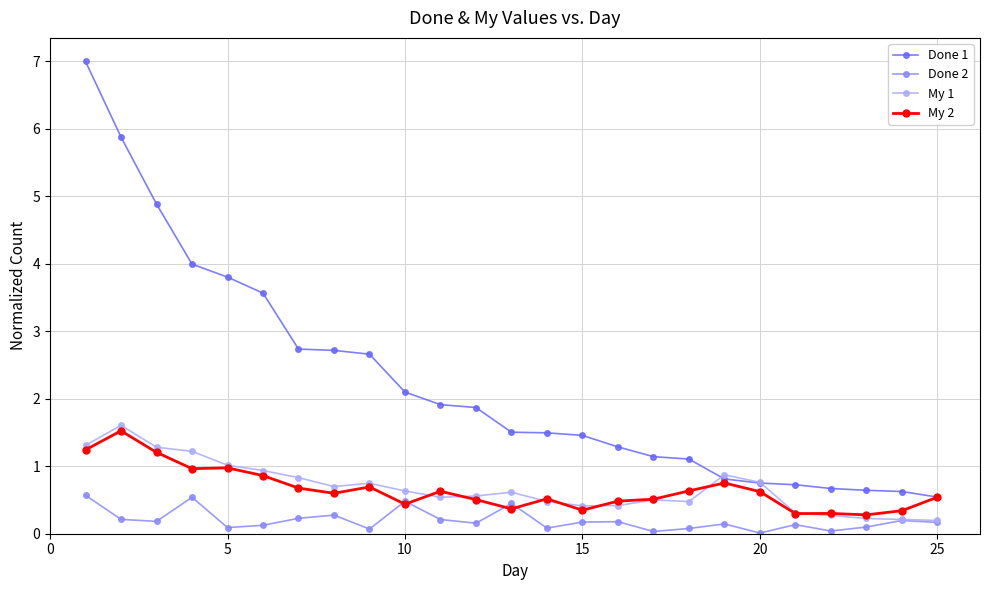

True or false: My 2 has more than 2 interior local peaks.

True